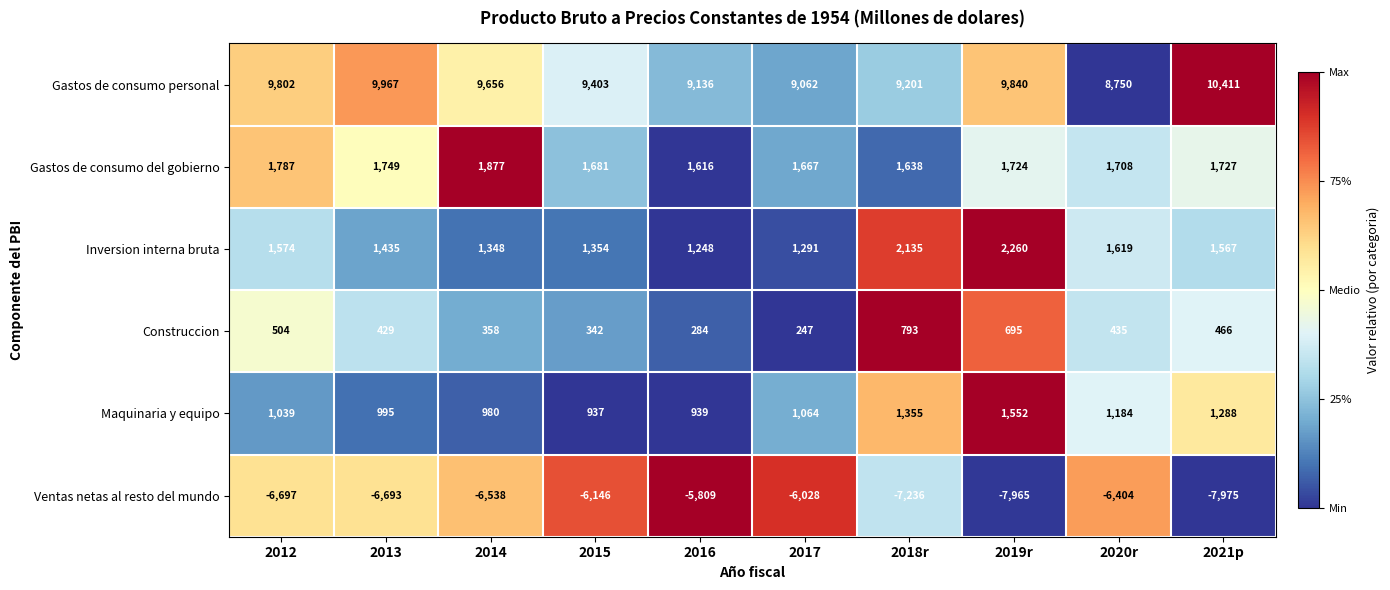

Which series has the widest spread of values?

Ventas netas al resto del mundo